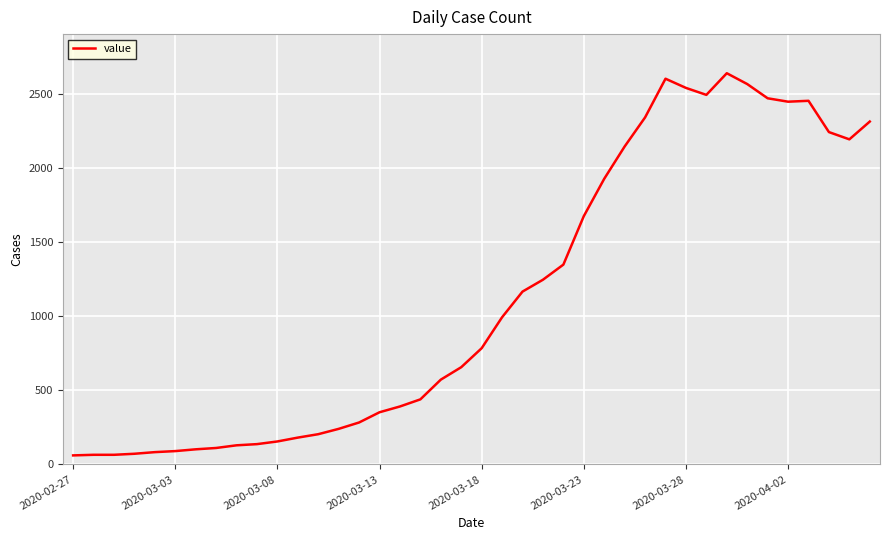

What is the difference between the maximum and second lowest values?

2574